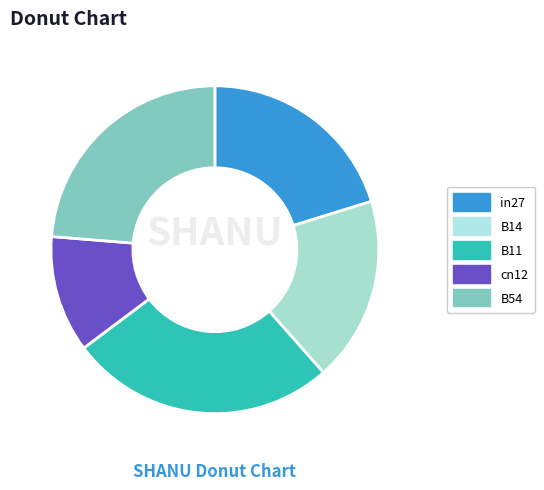

Combined, do B11 and B14 account for over 50%?

No